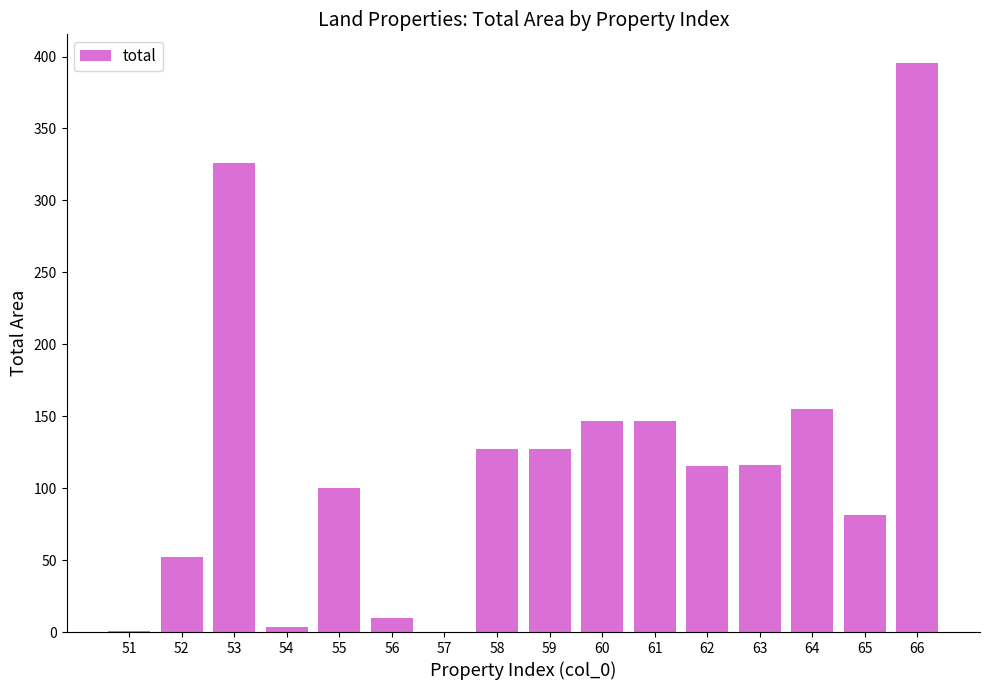

At which label does the data first exceed 116?

53